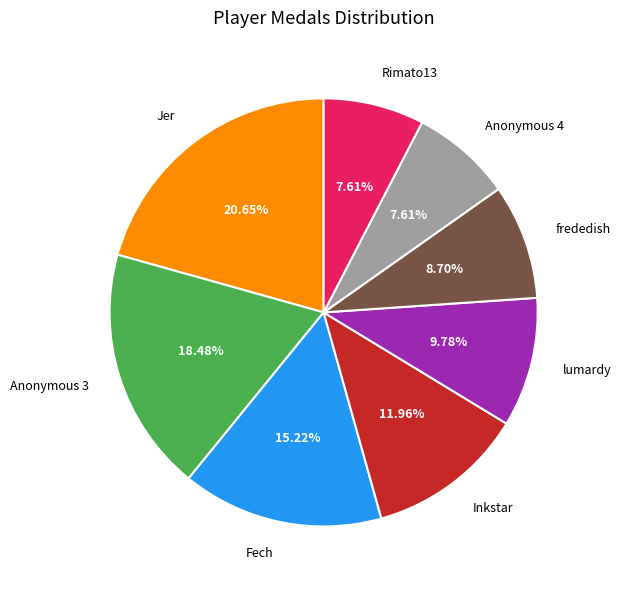

What is the largest slice in the pie chart?

Jer